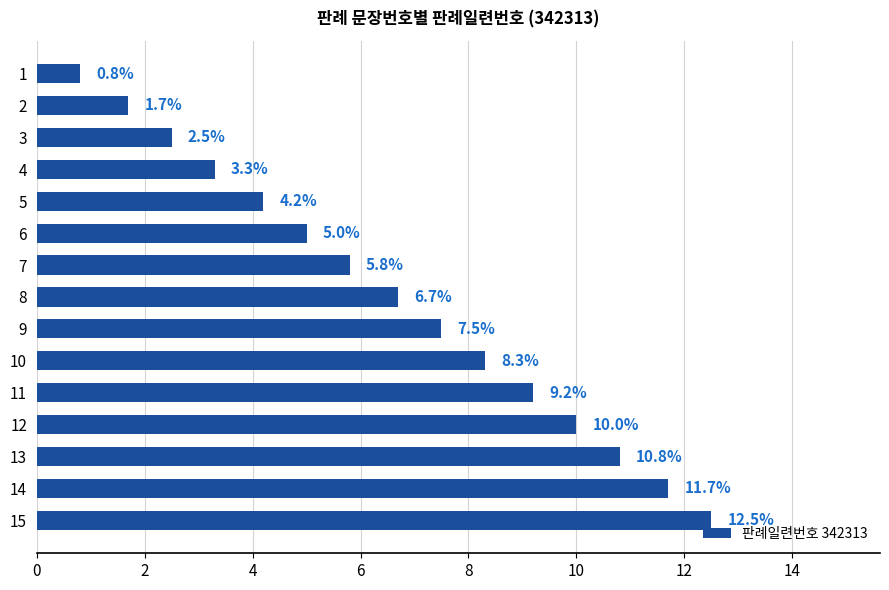

True or false: the data shows 1.0 at 3.

False